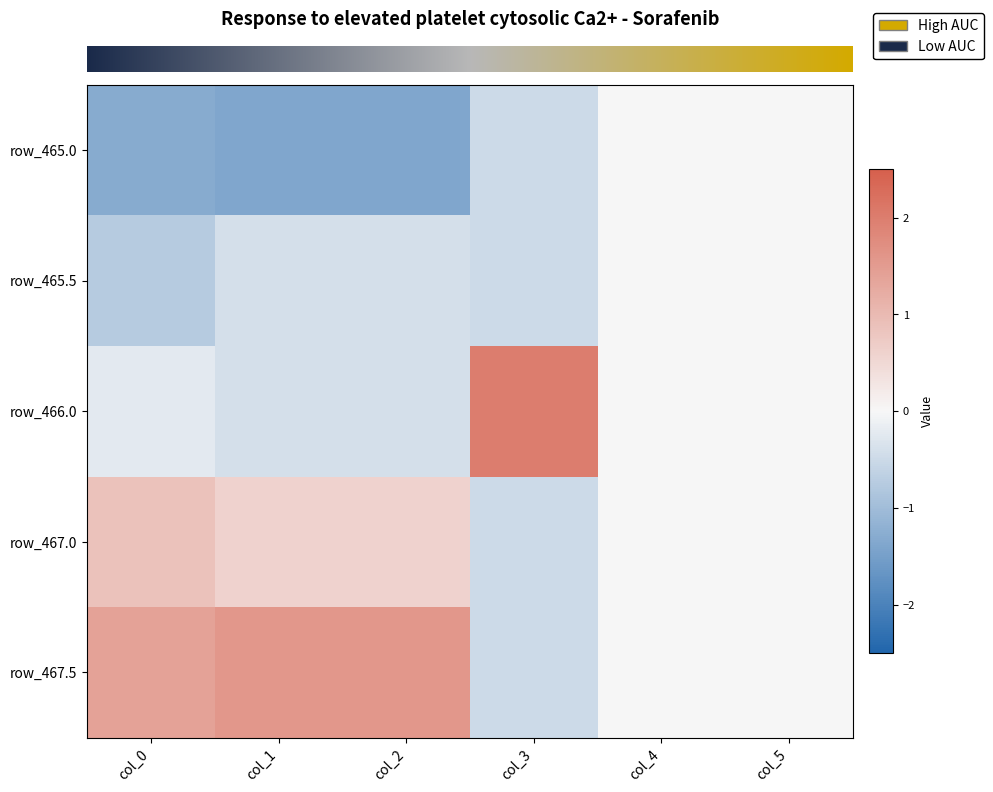

Reading right to left, transcribe all the data shown in this chart.

row_0: 0.0	0.0	-0.5	-1.4	-1.4	-1.3
row_1: 0.0	0.0	-0.5	-0.4	-0.4	-0.8
row_2: 0.0	0.0	2.0	-0.4	-0.4	-0.2
row_3: 0.0	0.0	-0.5	0.6	0.6	0.9
row_4: 0.0	0.0	-0.5	1.6	1.6	1.4